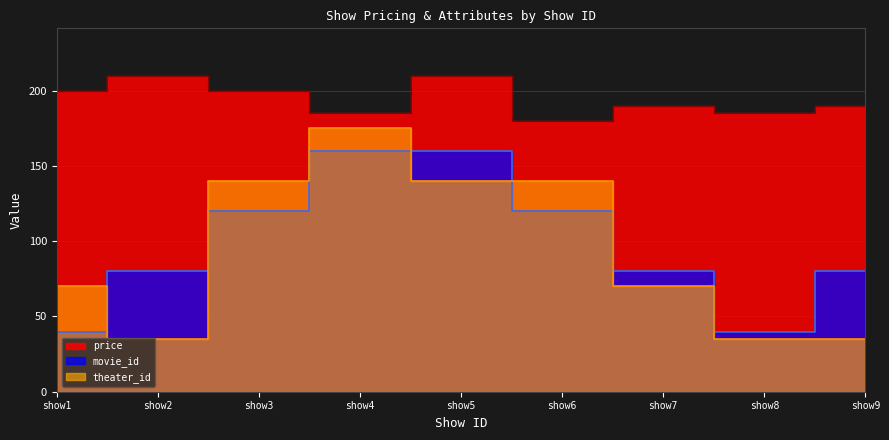

At show1, list the series in order from smallest to largest.

movie_id, theater_id, price